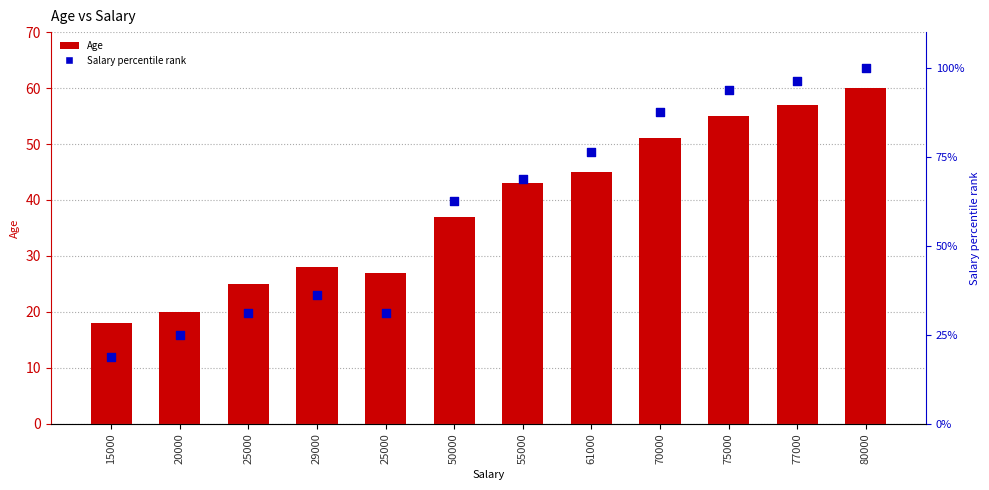

Which series has the largest total across all categories?

Salary percentile rank